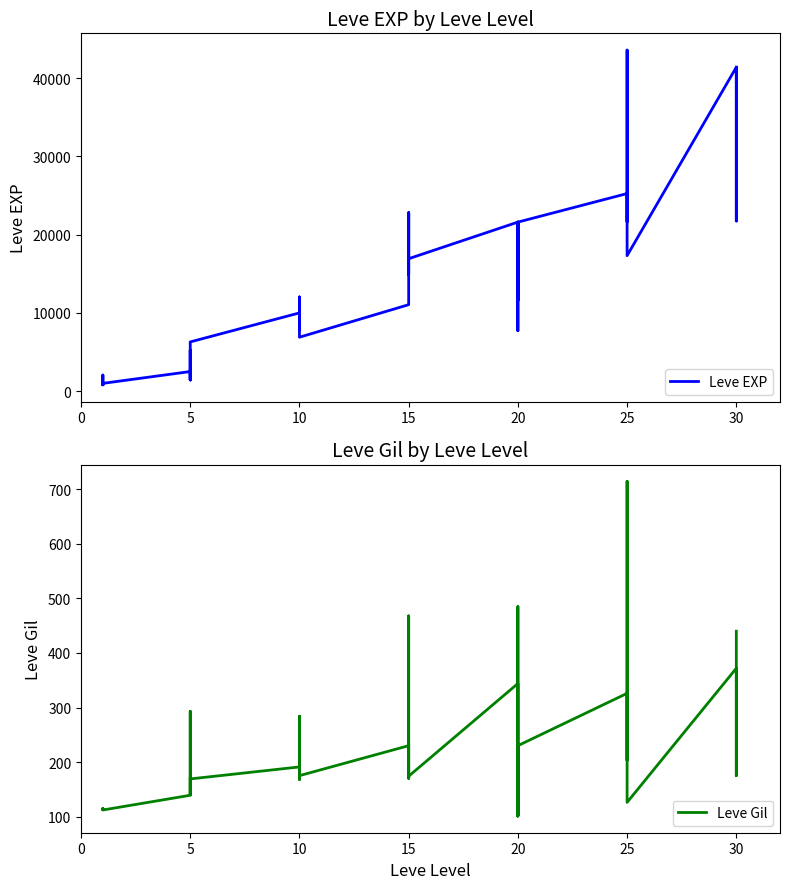

Count the number of categories in the chart.

40